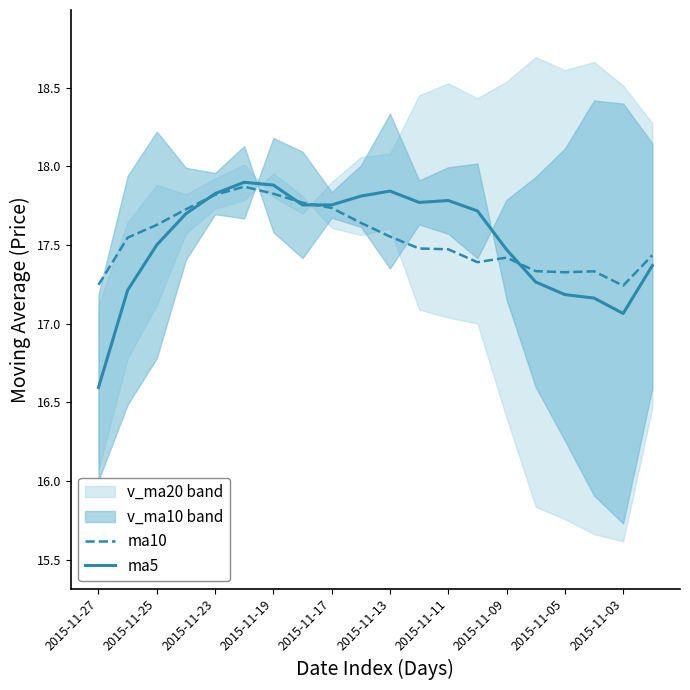

Does the chart have visible grid lines?

No